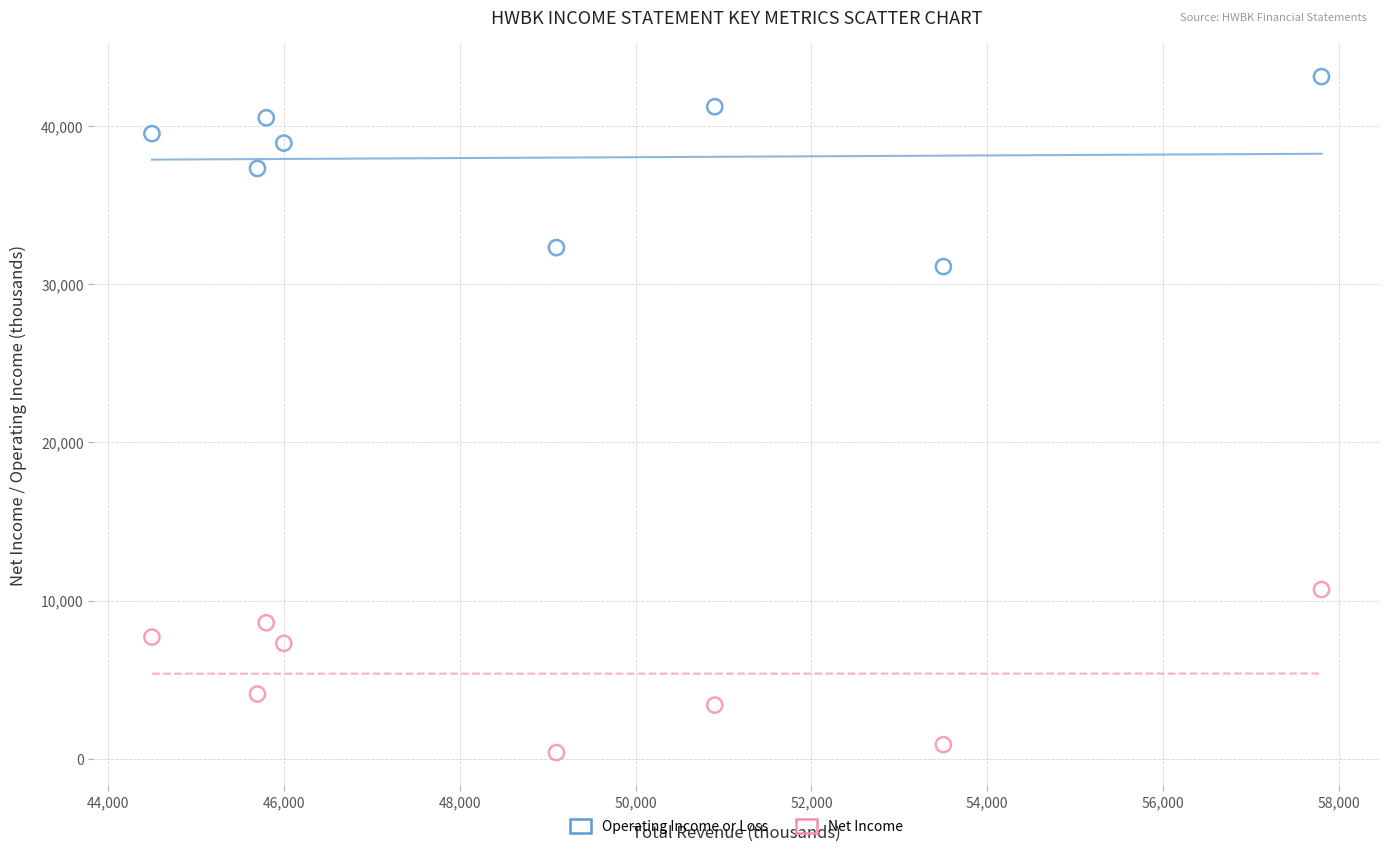

Across all series, what Y value is closest to 21750?

31100